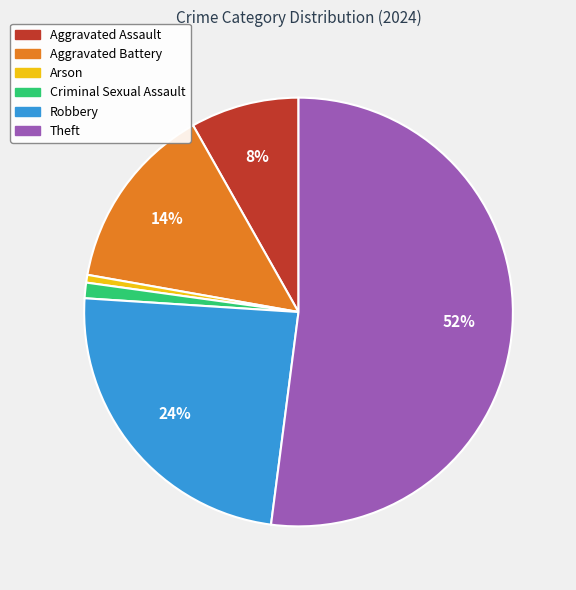

Is the sum of Criminal Sexual Assault and Aggravated Assault greater than half?

No